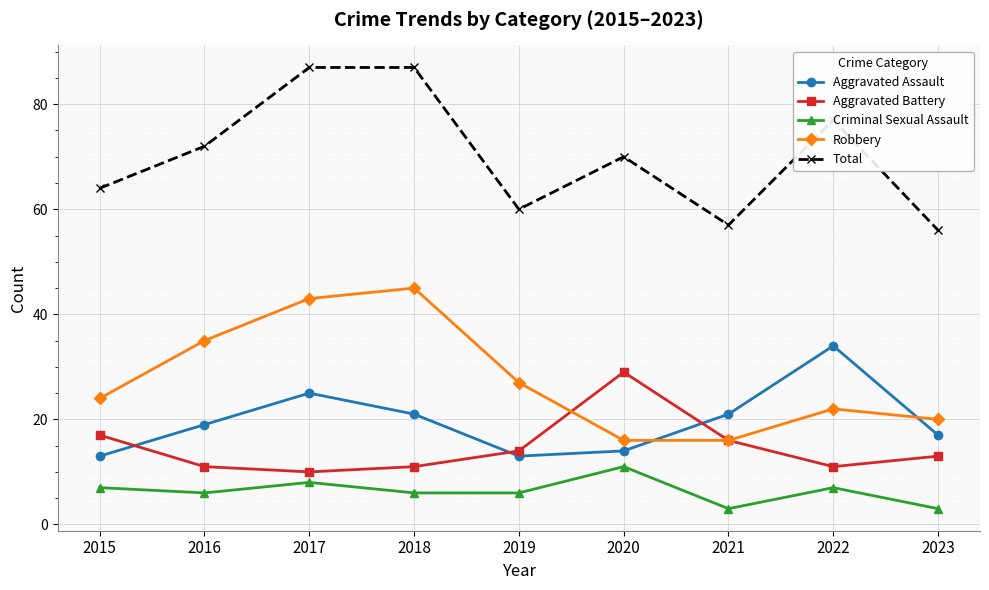

Which series has the largest total across all categories?

Total